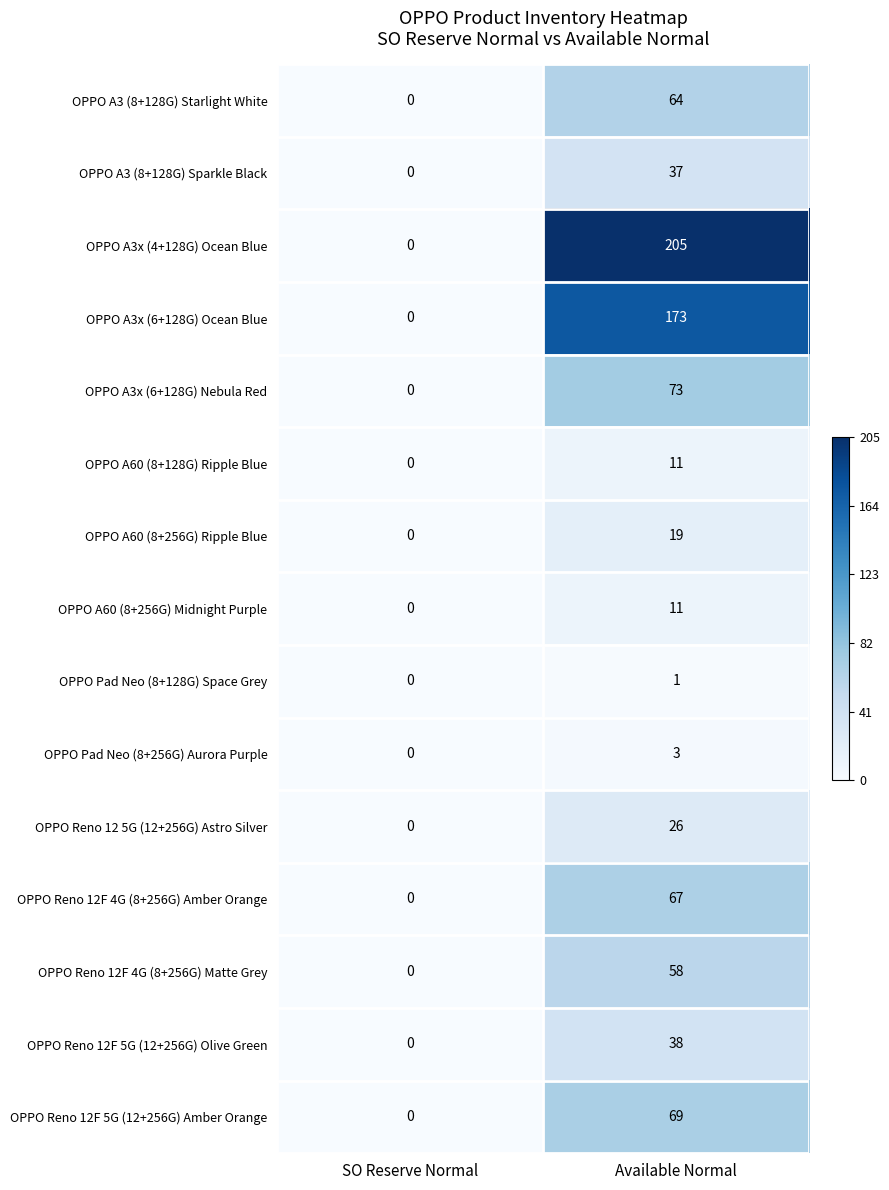

Which series changed the most between SO Reserve Normal and Available Normal?

OPPO A3x (4+128G) Ocean Blue